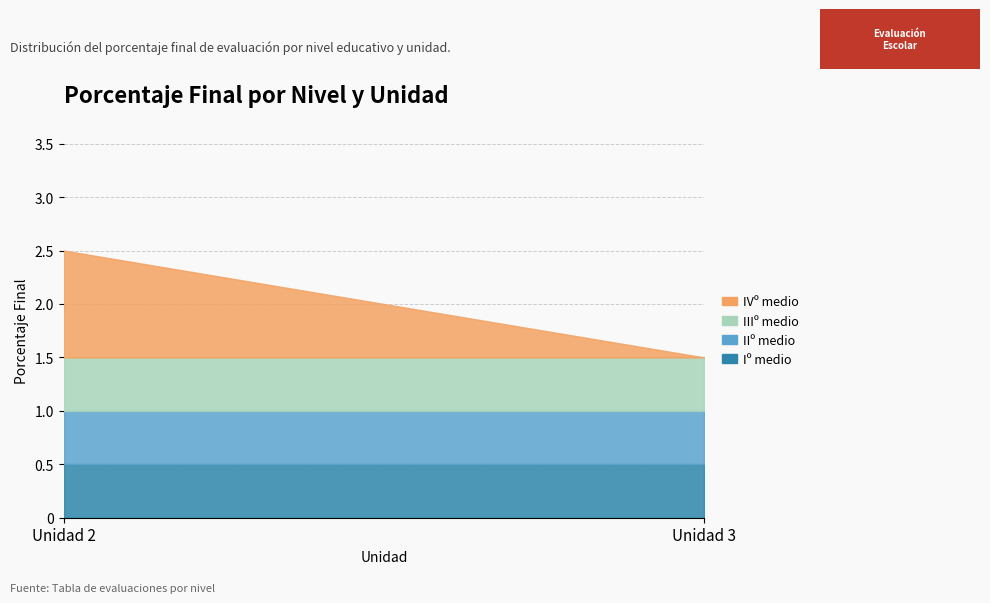

How many lines are shown in the chart?

4